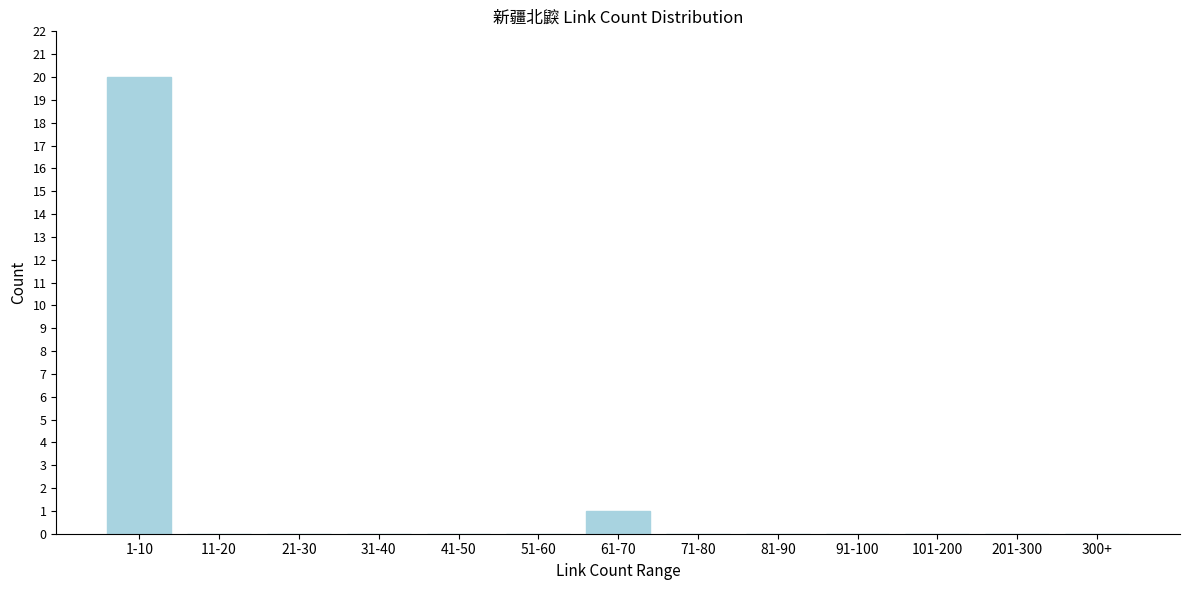

Reading left to right, extract all data points from this chart.

1-10=20	11-20=0	21-30=0	31-40=0	41-50=0	51-60=0	61-70=1	71-80=0	81-90=0	91-100=0	101-200=0	201-300=0	300+=0